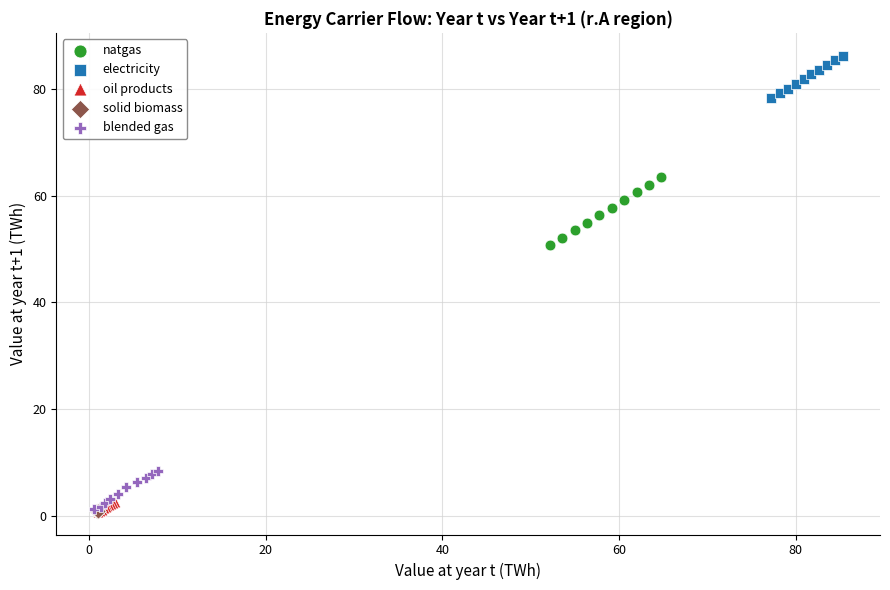

Which series has the largest Y range (max minus min)?

natgas